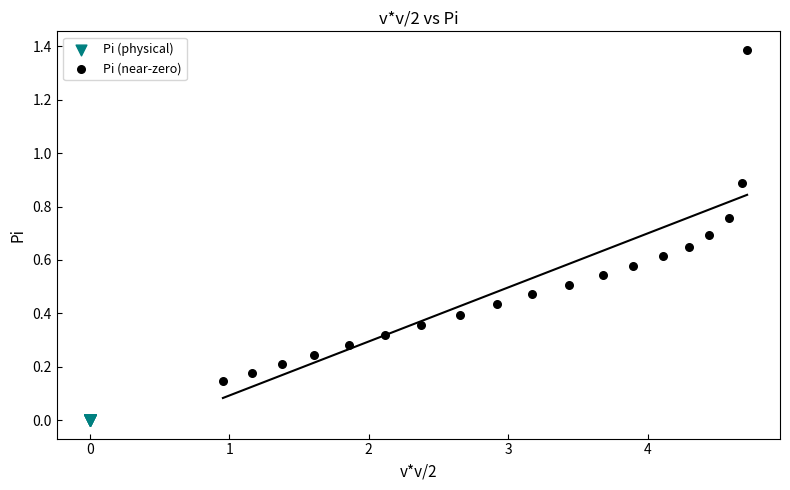

Which series reaches the maximum Y coordinate?

Pi (near-zero)